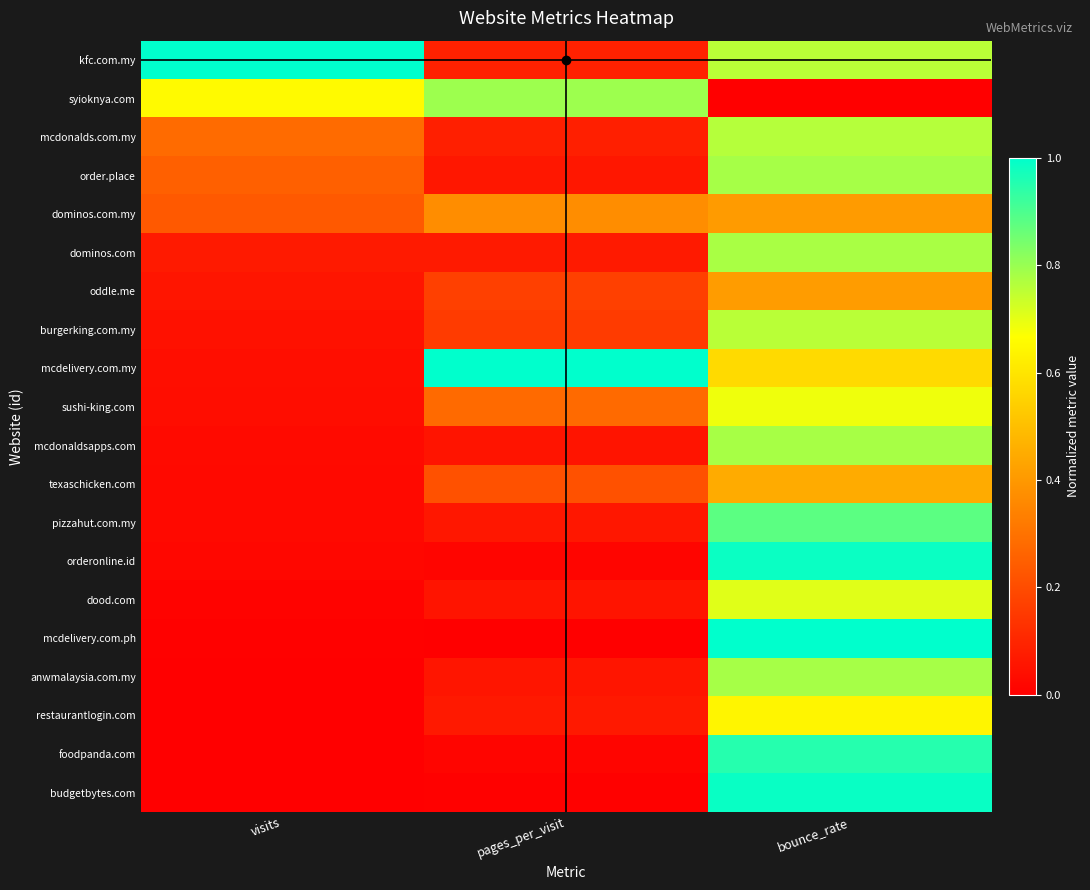

Reading left to right, list all the values displayed in this chart.

kfc.com.my: visits=1.0	pages_per_visit=0.1	bounce_rate=0.8
syioknya.com: visits=0.7	pages_per_visit=0.8	bounce_rate=0.0
mcdonalds.com.my: visits=0.3	pages_per_visit=0.1	bounce_rate=0.8
order.place: visits=0.3	pages_per_visit=0.1	bounce_rate=0.8
dominos.com.my: visits=0.2	pages_per_visit=0.4	bounce_rate=0.4
dominos.com: visits=0.1	pages_per_visit=0.1	bounce_rate=0.8
oddle.me: visits=0.1	pages_per_visit=0.2	bounce_rate=0.4
burgerking.com.my: visits=0.0	pages_per_visit=0.2	bounce_rate=0.8
mcdelivery.com.my: visits=0.0	pages_per_visit=1.0	bounce_rate=0.6
sushi-king.com: visits=0.0	pages_per_visit=0.3	bounce_rate=0.7
mcdonaldsapps.com: visits=0.0	pages_per_visit=0.1	bounce_rate=0.8
texaschicken.com: visits=0.0	pages_per_visit=0.2	bounce_rate=0.4
pizzahut.com.my: visits=0.0	pages_per_visit=0.1	bounce_rate=0.9
orderonline.id: visits=0.0	pages_per_visit=0.0	bounce_rate=1.0
dood.com: visits=0.0	pages_per_visit=0.1	bounce_rate=0.7
mcdelivery.com.ph: visits=0.0	pages_per_visit=0.0	bounce_rate=1.0
anwmalaysia.com.my: visits=0.0	pages_per_visit=0.1	bounce_rate=0.8
restaurantlogin.com: visits=0.0	pages_per_visit=0.1	bounce_rate=0.6
foodpanda.com: visits=0.0	pages_per_visit=0.0	bounce_rate=1.0
budgetbytes.com: visits=0.0	pages_per_visit=0.0	bounce_rate=1.0